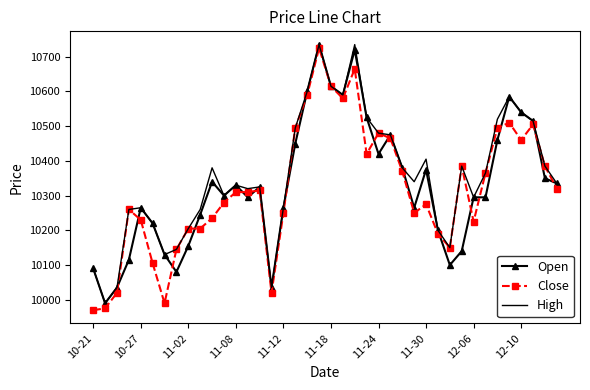

What is the minimum value for Open?

9990